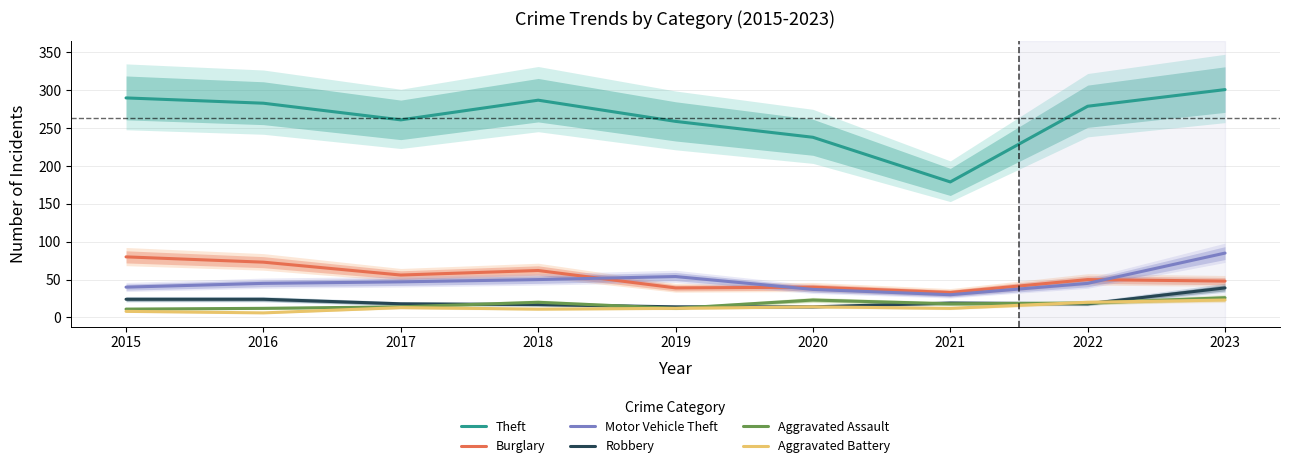

Is the value of Burglary at 2017 greater than the value of Motor Vehicle Theft at 2018?

Yes